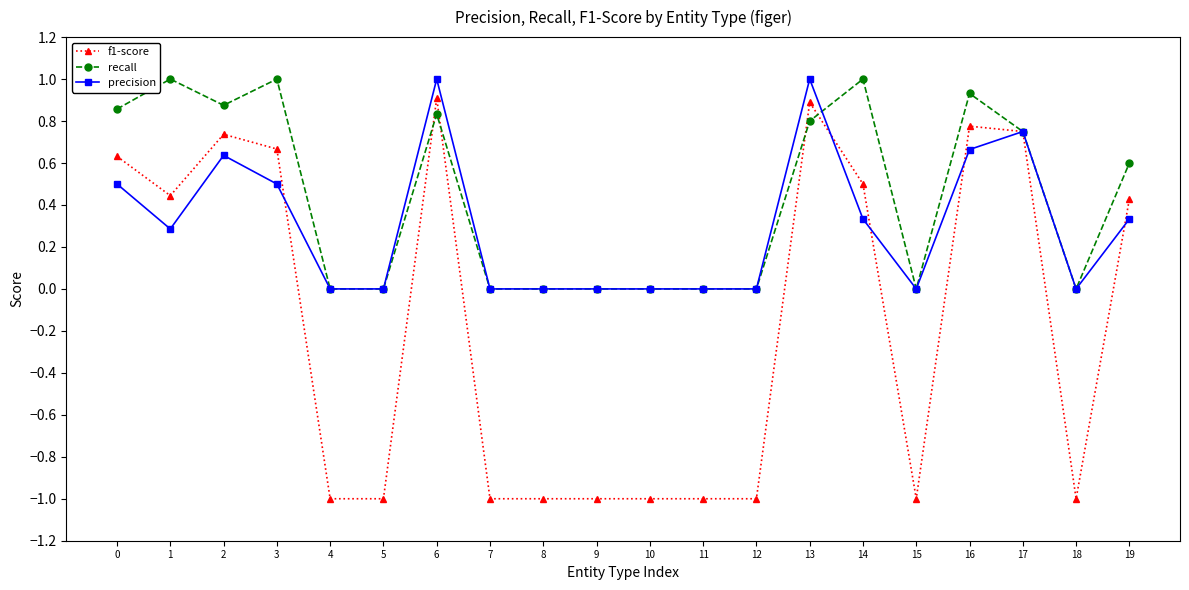

Count the number of categories in the chart.

20